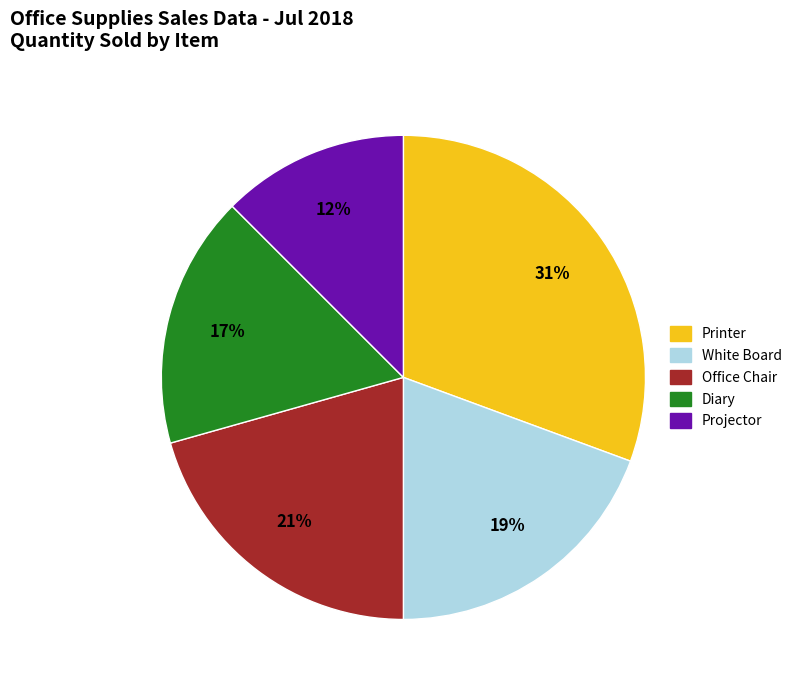

True or false: Projector accounts for 12% of the total.

True